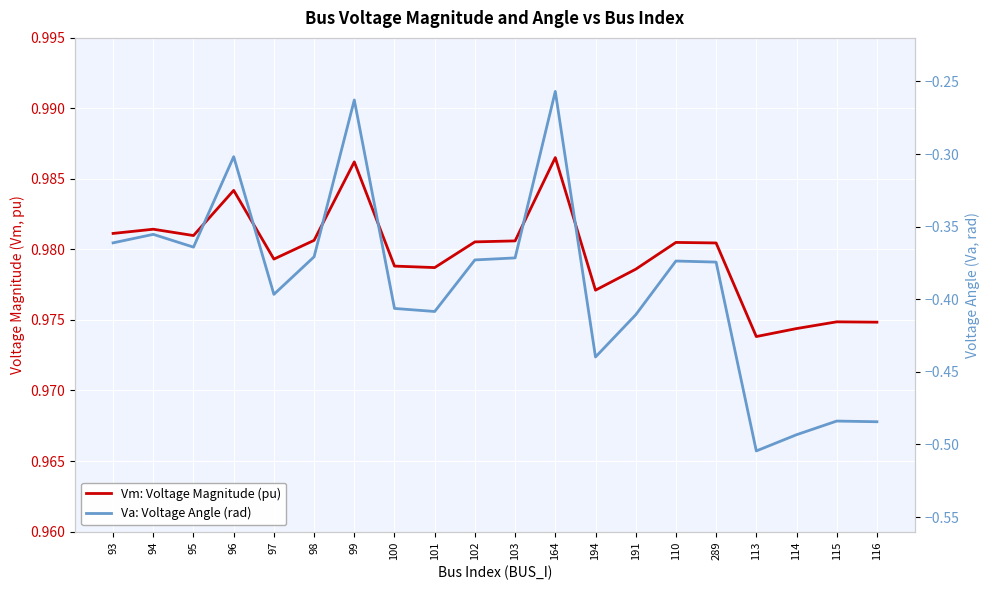

What position from the right is 289?

5